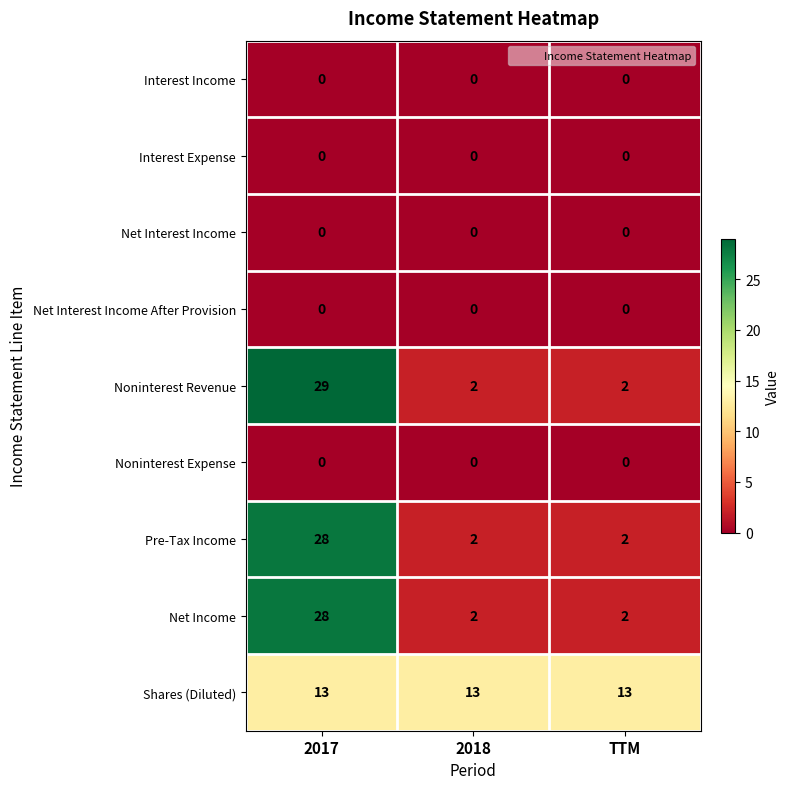

The value of Noninterest Revenue at 2017 is 29. True or false?

True